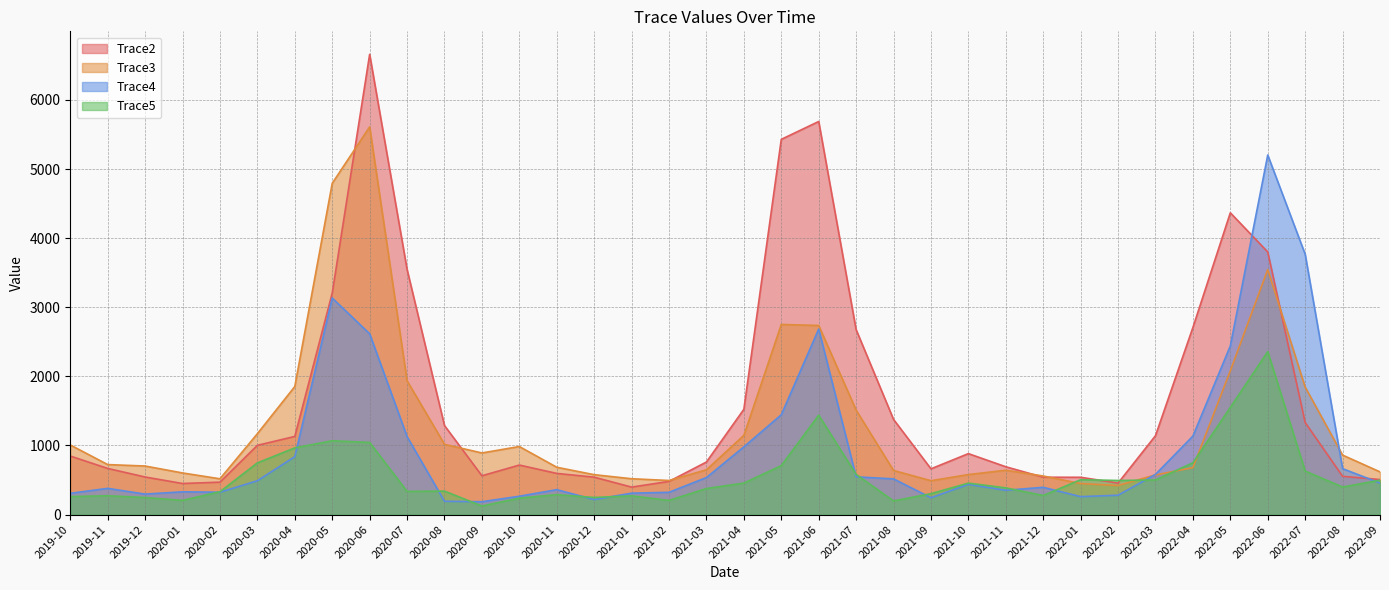

Is it true that Trace3 equals 258.5 at 2022-02?

False